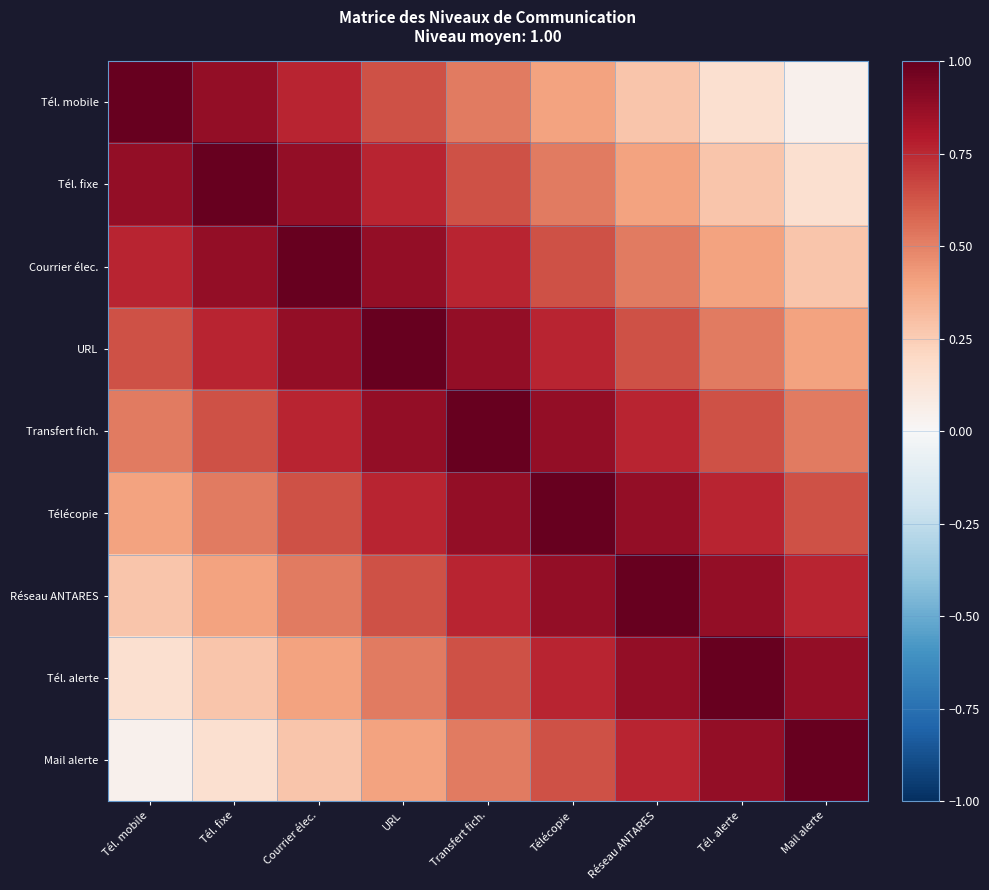

Which series has the widest spread of values?

Tél. mobile